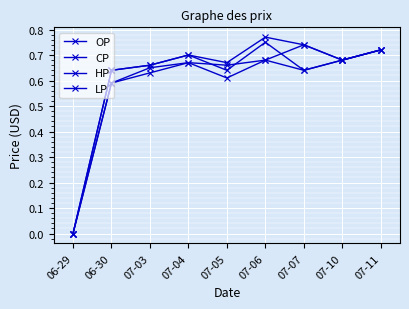

Does the chart display data point markers on the line(s)?

Yes